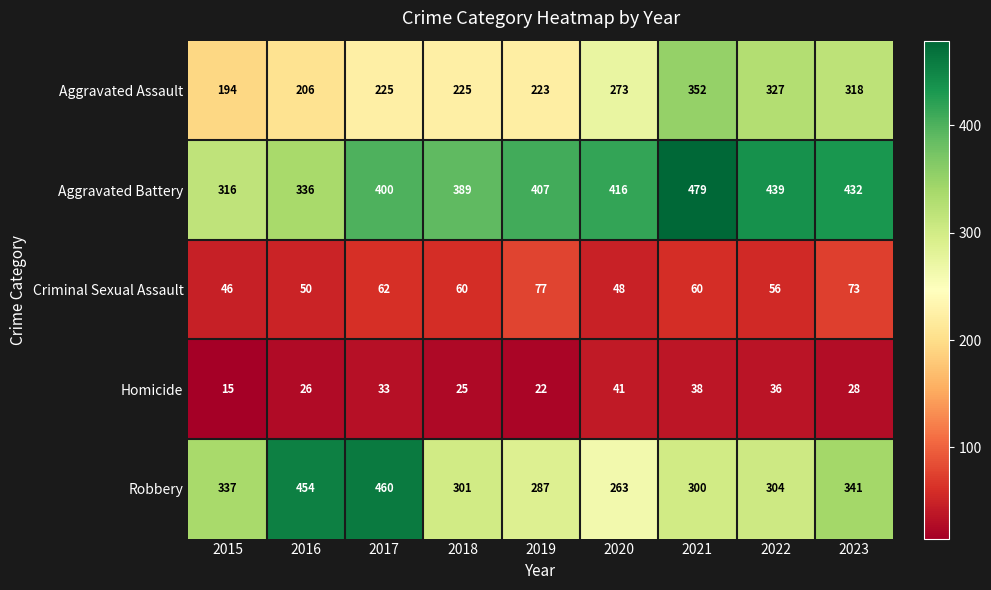

At which label does Homicide first exceed 28?

2017